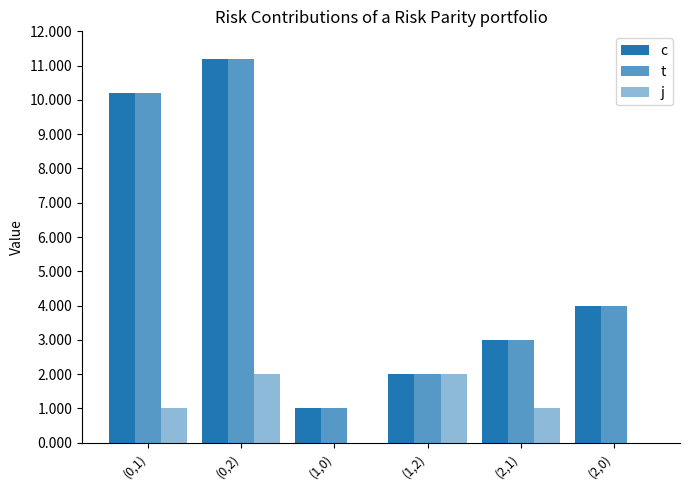

Where is t nearest to the value 6?

(2,0)